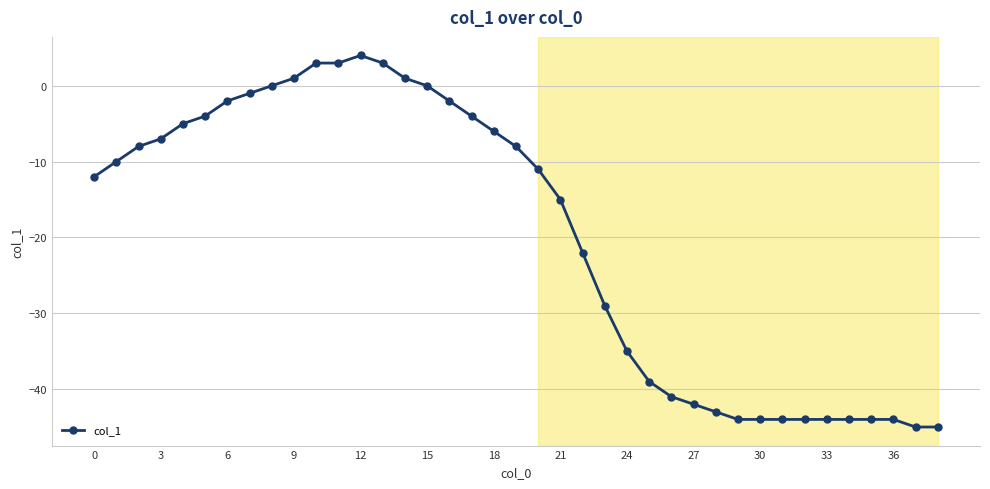

Count the number of data series in this chart.

1